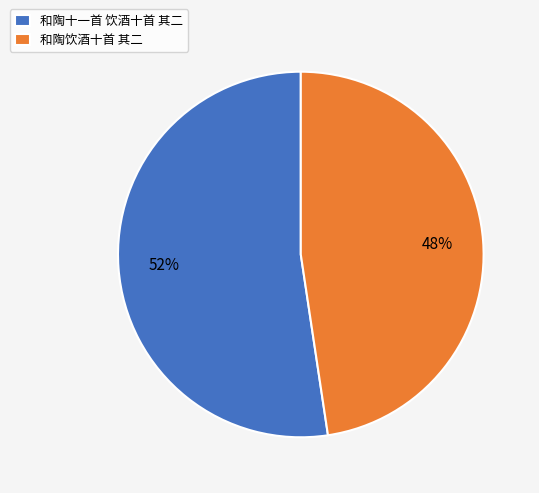

Which category has the biggest portion of the pie?

和陶十一首 饮酒十首 其二